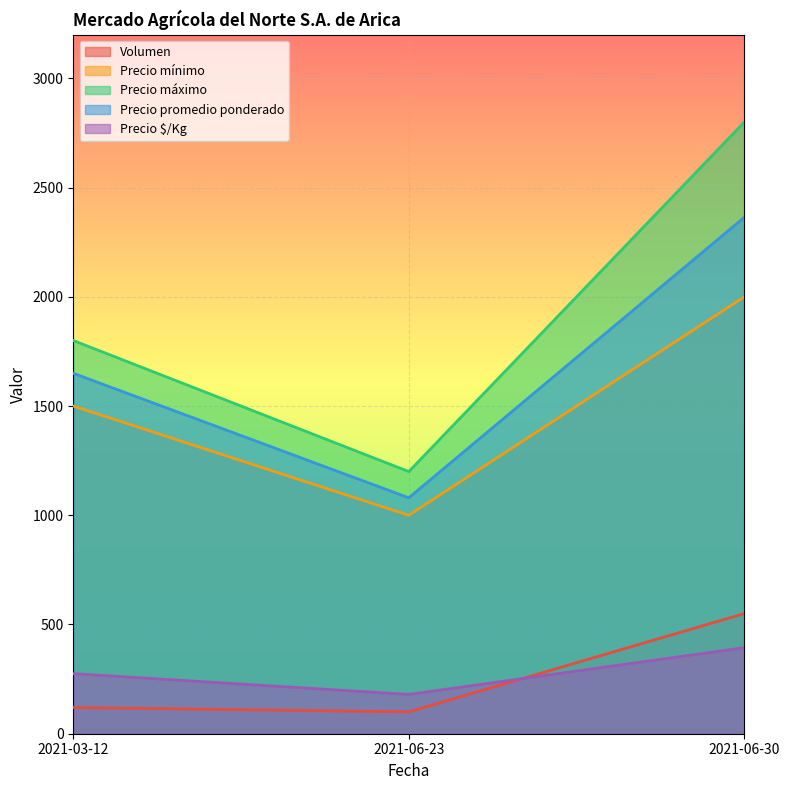

What is the average value of the Volumen series?

257